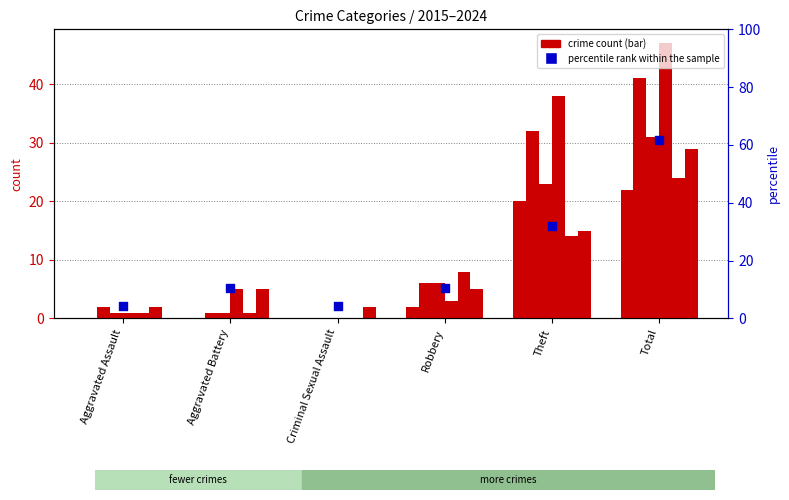

Which has a higher value, Criminal Sexual Assault or Robbery?

Robbery